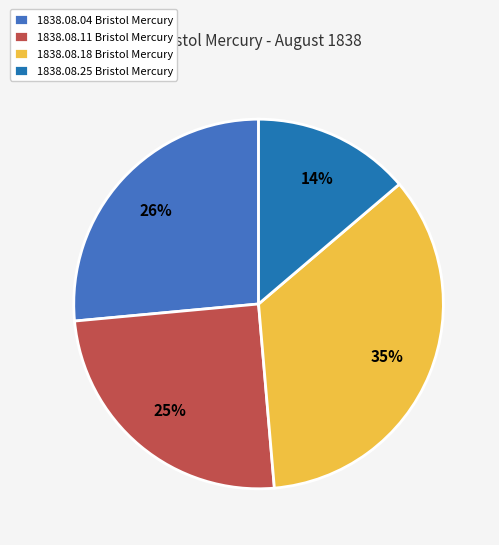

What is the largest slice in the pie chart?

1838.08.18 Bristol Mercury